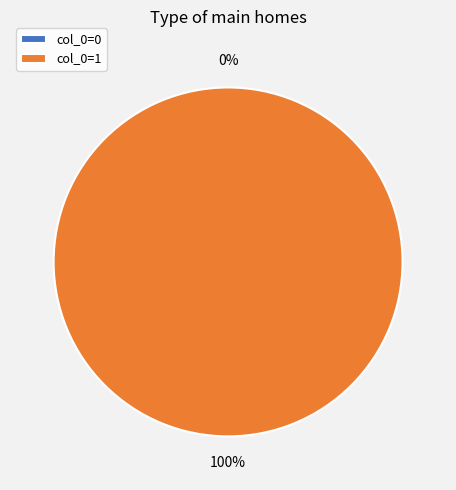

Count the number of slices in the pie.

2